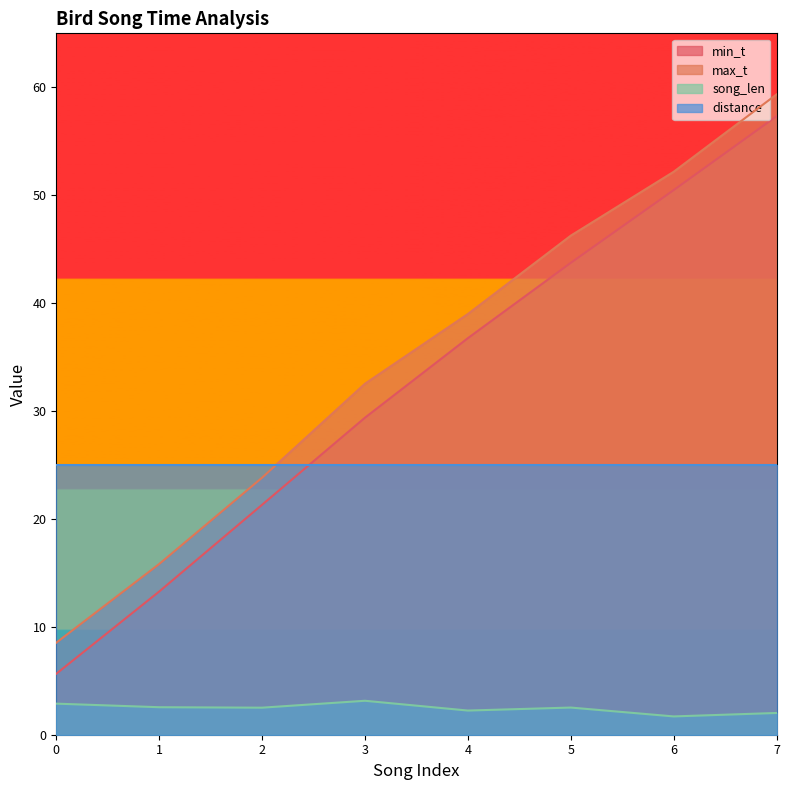

How many lines are shown in the chart?

4